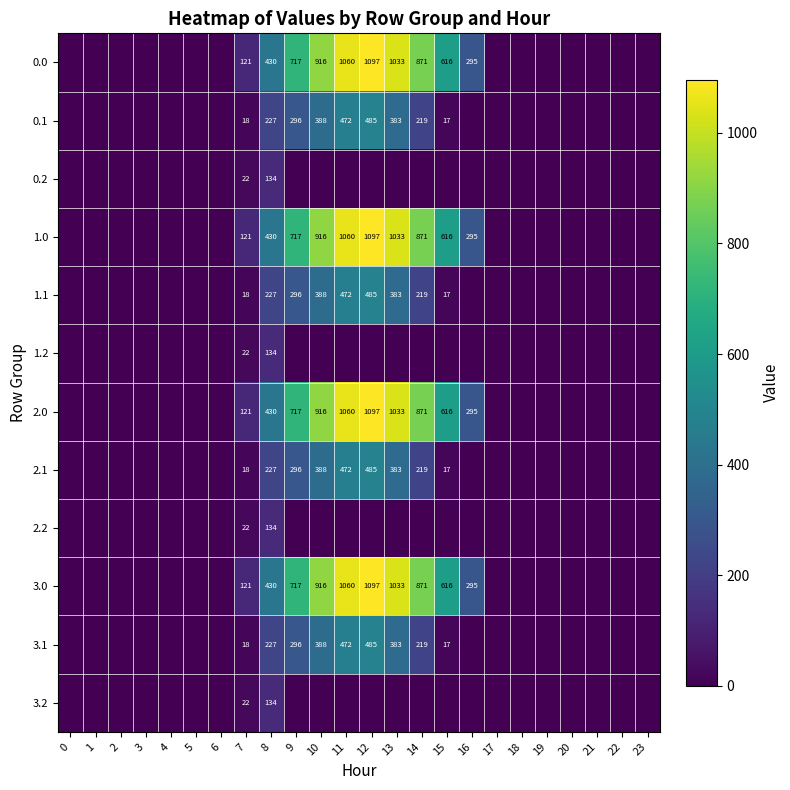

Where is 1.0 nearest to the value 548?

15